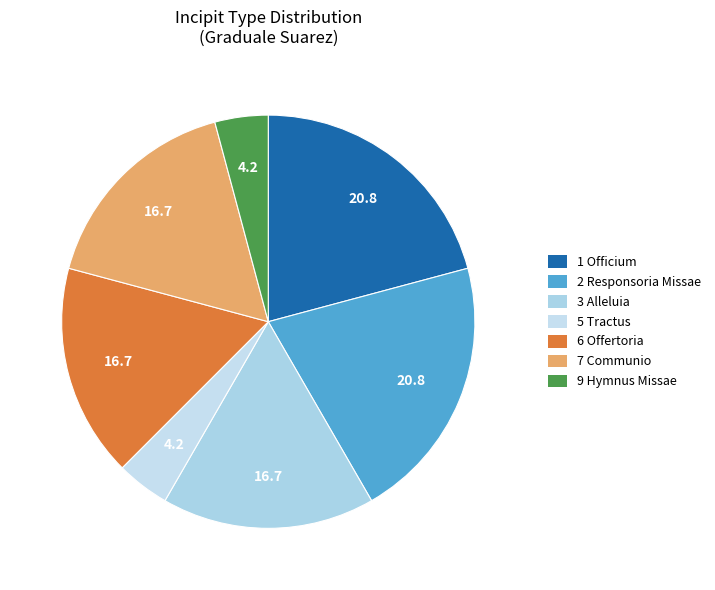

Does any single category account for the majority?

No